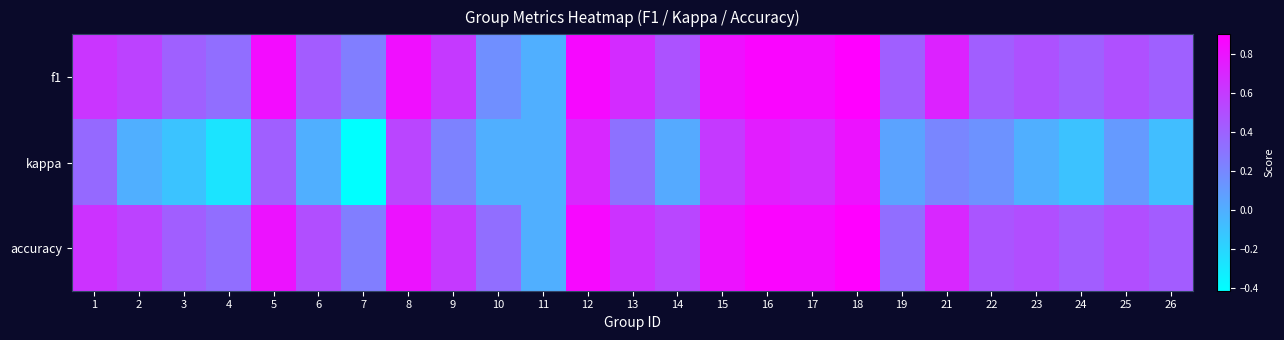

Reading left to right, transcribe all the data shown in this chart.

f1: 1=0.6	2=0.6	3=0.4	4=0.3	5=0.8	6=0.4	7=0.2	8=0.8	9=0.6	10=0.2	11=0.0	12=0.9	13=0.7	14=0.5	15=0.8	16=0.9	17=0.8	18=0.9	19=0.4	21=0.7	22=0.4	23=0.5	24=0.4	25=0.5	26=0.4
kappa: 1=0.4	2=0.0	3=-0.1	4=-0.3	5=0.4	6=0.0	7=-0.4	8=0.5	9=0.2	10=0.0	11=0.0	12=0.7	13=0.3	14=0.0	15=0.6	16=0.8	17=0.7	18=0.8	19=0.1	21=0.2	22=0.1	23=0.0	24=-0.1	25=0.1	26=-0.1
accuracy: 1=0.6	2=0.6	3=0.4	4=0.3	5=0.8	6=0.5	7=0.2	8=0.8	9=0.6	10=0.3	11=0.0	12=0.9	13=0.6	14=0.5	15=0.8	16=0.9	17=0.8	18=0.9	19=0.3	21=0.7	22=0.5	23=0.5	24=0.4	25=0.5	26=0.4